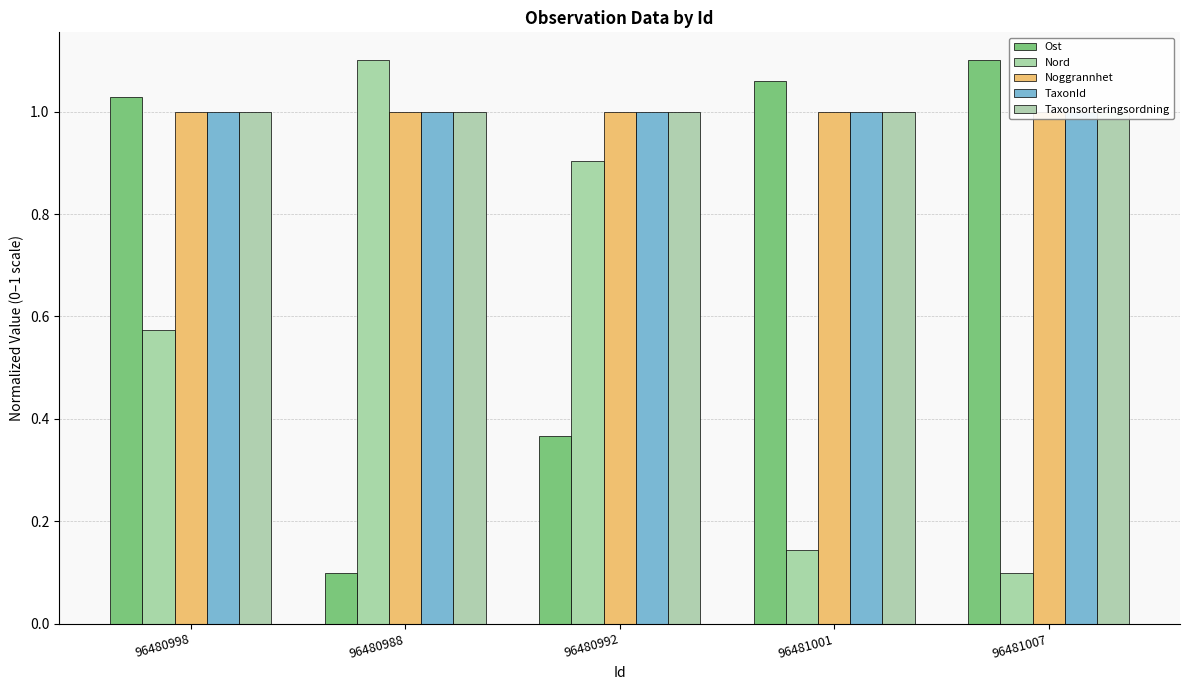

Which category has the highest value in the Ost series?

96481007